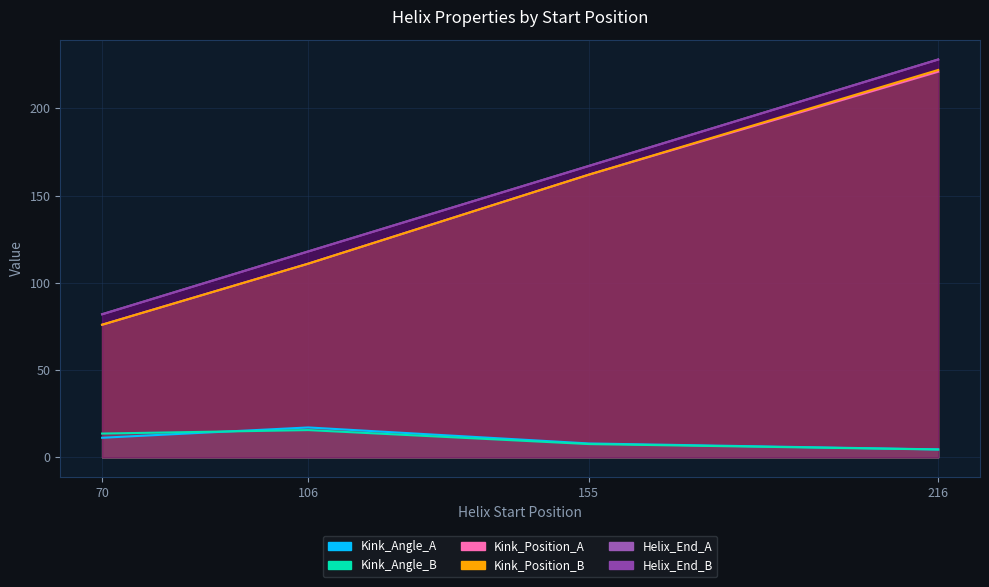

Reading left to right, list all the values displayed in this chart.

Kink_Angle_A: 70=11.2	106=17.1	155=8.0	216=4.6
Kink_Angle_B: 70=13.6	106=15.6	155=7.6	216=4.5
Kink_Position_A: 70=76.0	106=111.0	155=162.0	216=221.0
Kink_Position_B: 70=76.0	106=111.0	155=162.0	216=222.0
Helix_End_A: 70=82.0	106=118.0	155=167.0	216=228.0
Helix_End_B: 70=82.0	106=118.0	155=167.0	216=228.0